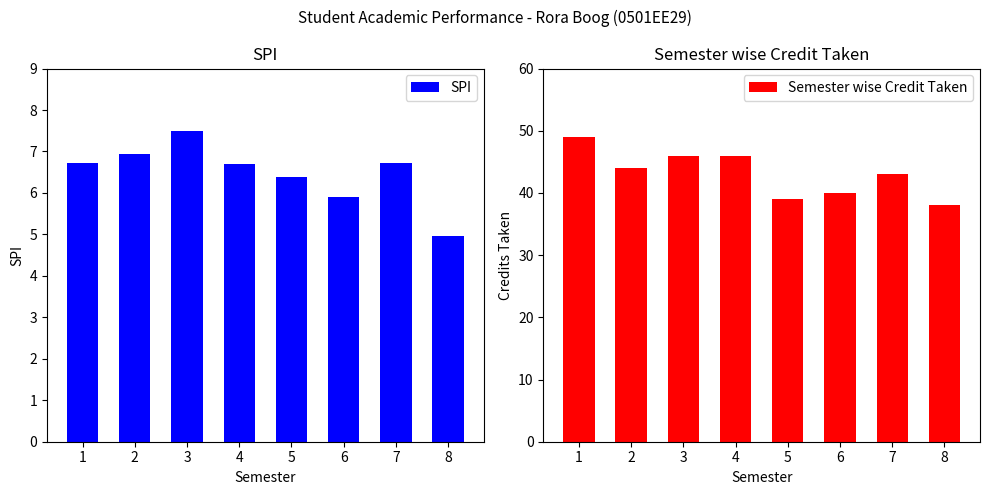

True or false: SPI has a value of 7.5 at 3.

True